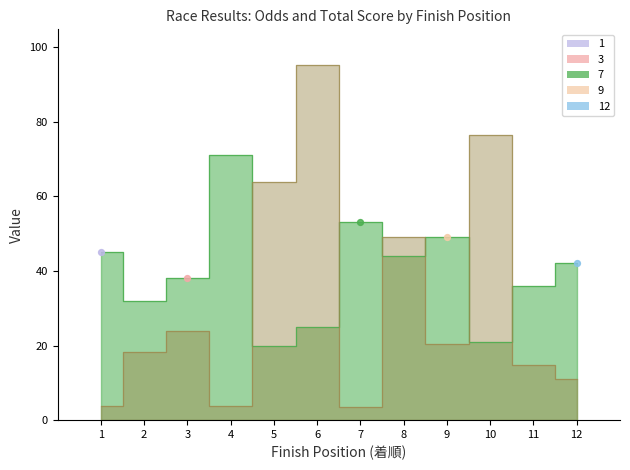

Which series reaches the maximum Y coordinate?

7